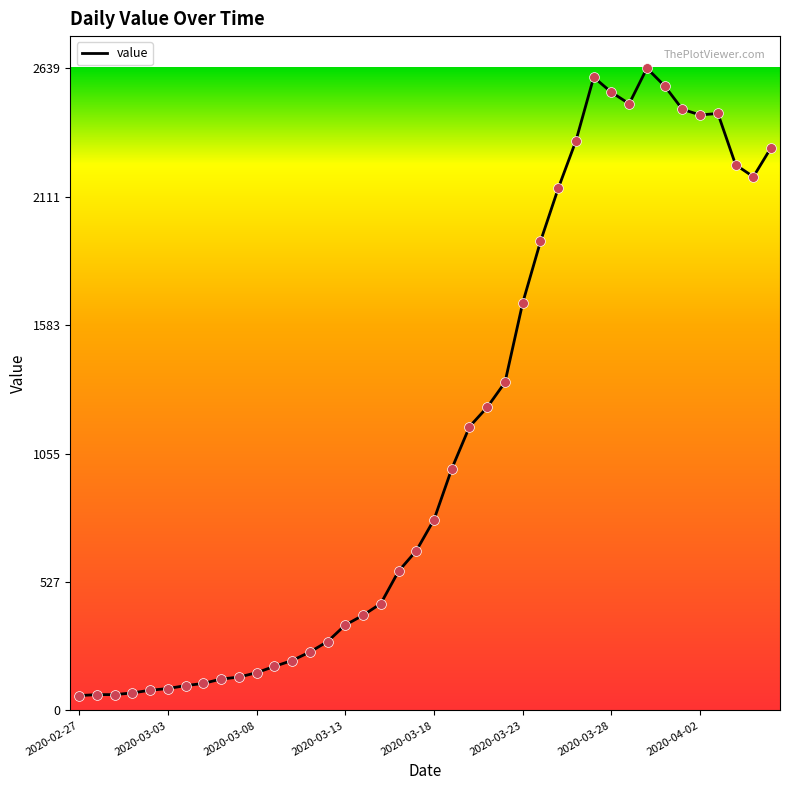

What is the greatest value displayed?

2639